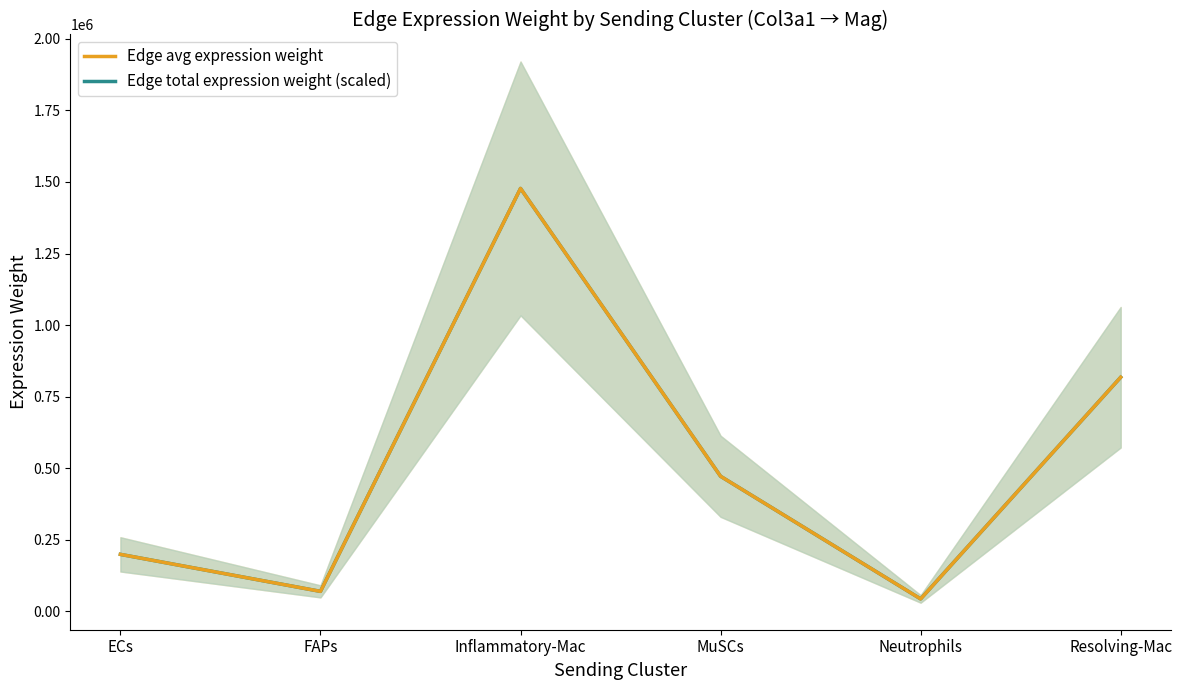

Reading left to right, transcribe all the data shown in this chart.

Edge avg expression weight: 199299.6	70058.2	1477293.2	471986.4	43751.4	817835.6
Edge total expression weight (scaled): 199299.6	70058.2	1477293.2	471986.4	43751.4	817835.6